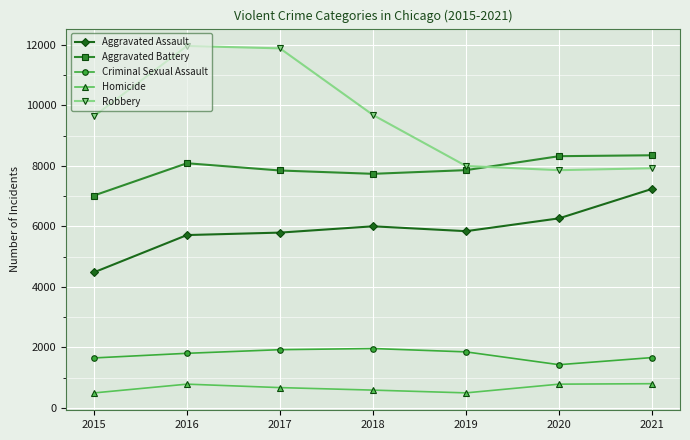

Where is the first local maximum for Homicide?

2016